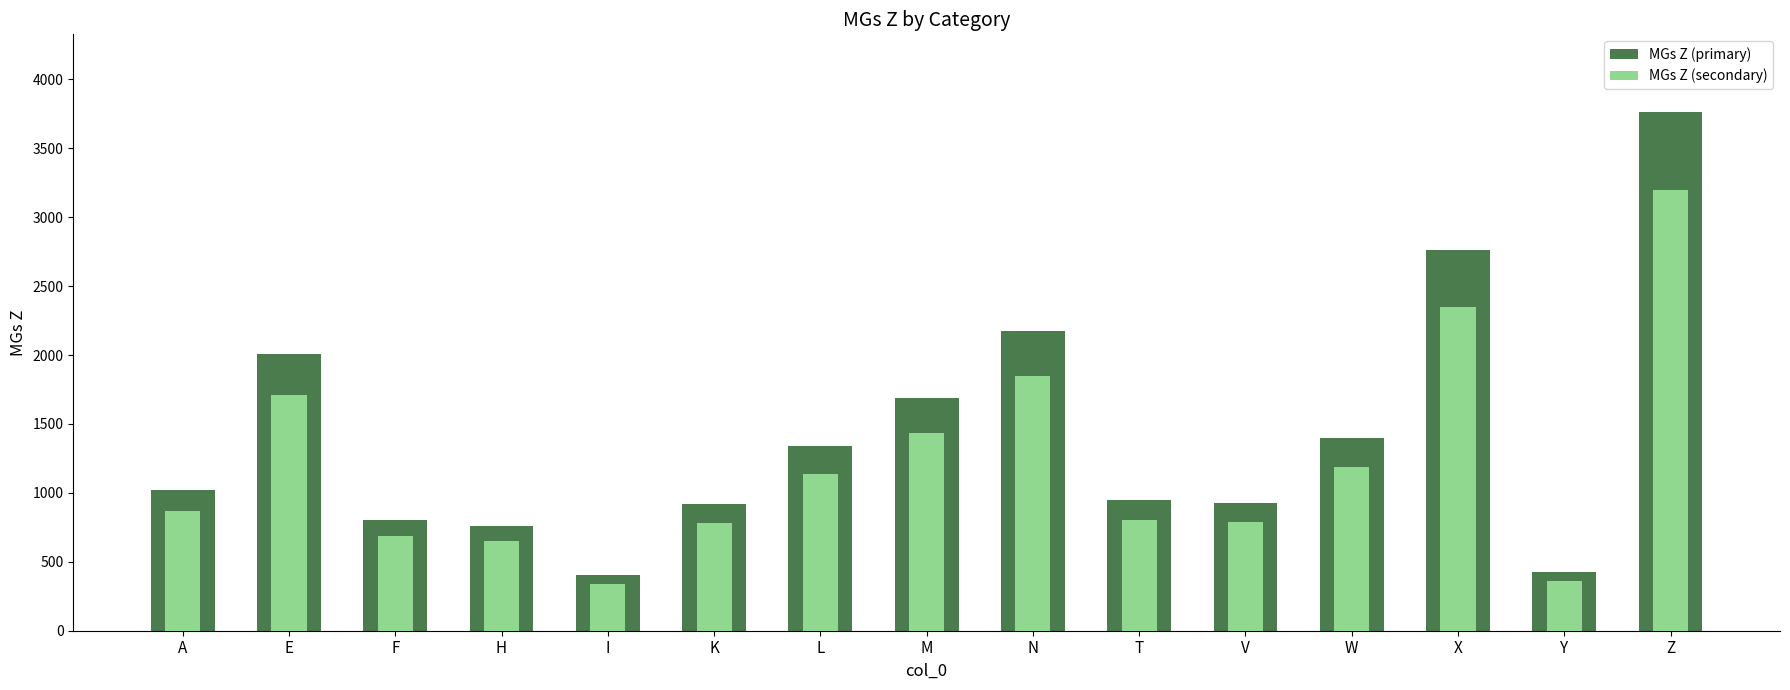

Is it true that MGs Z (secondary) equals 648.5 at H?

True